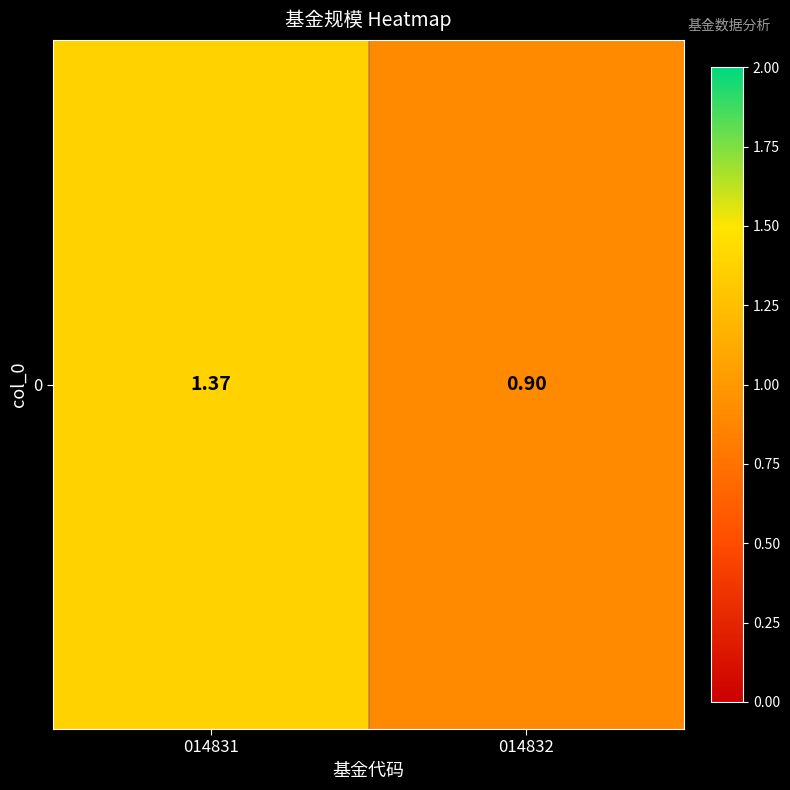

Is it true that the value at 014832 is 0.9?

True